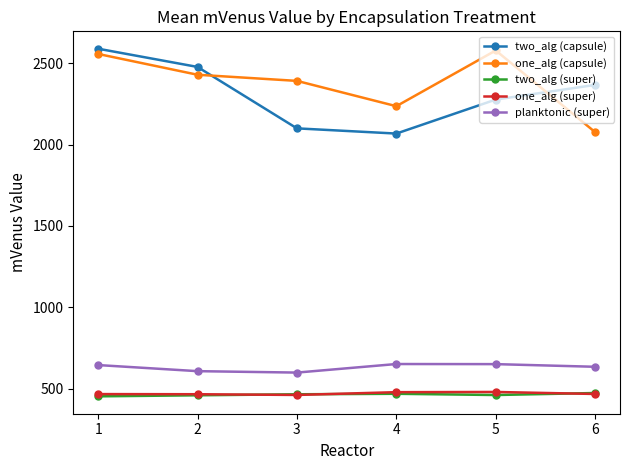

What is the value of the one_alg (super) point at the 4th from the left?

478.7